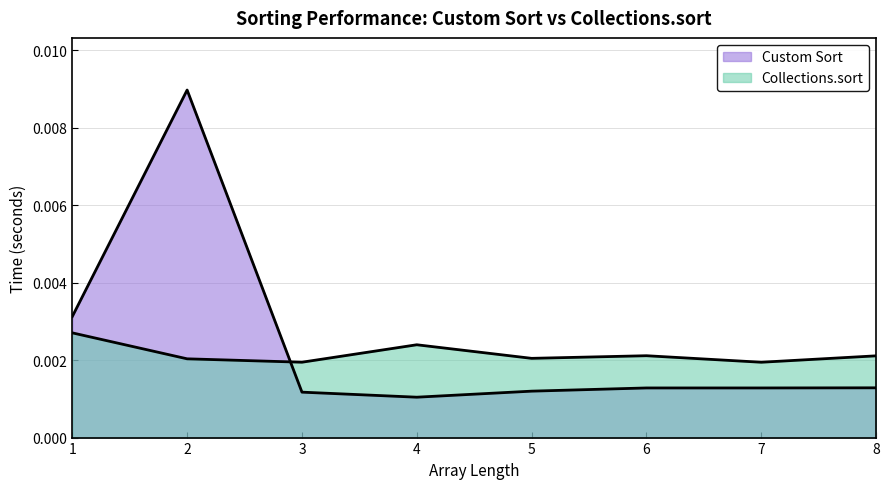

Count the number of categories in the chart.

8